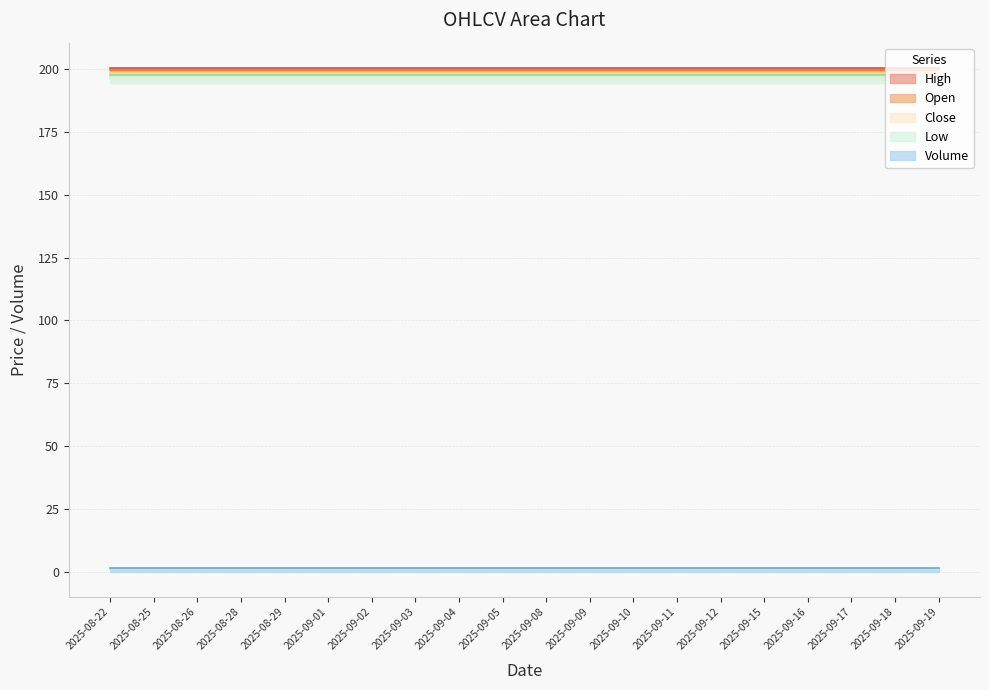

What position from the right is 2025-09-17?

3